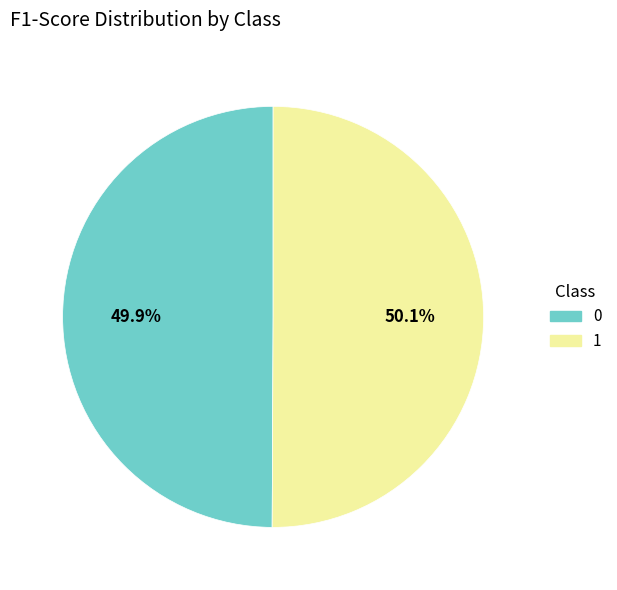

Is there a majority slice in this chart?

Yes